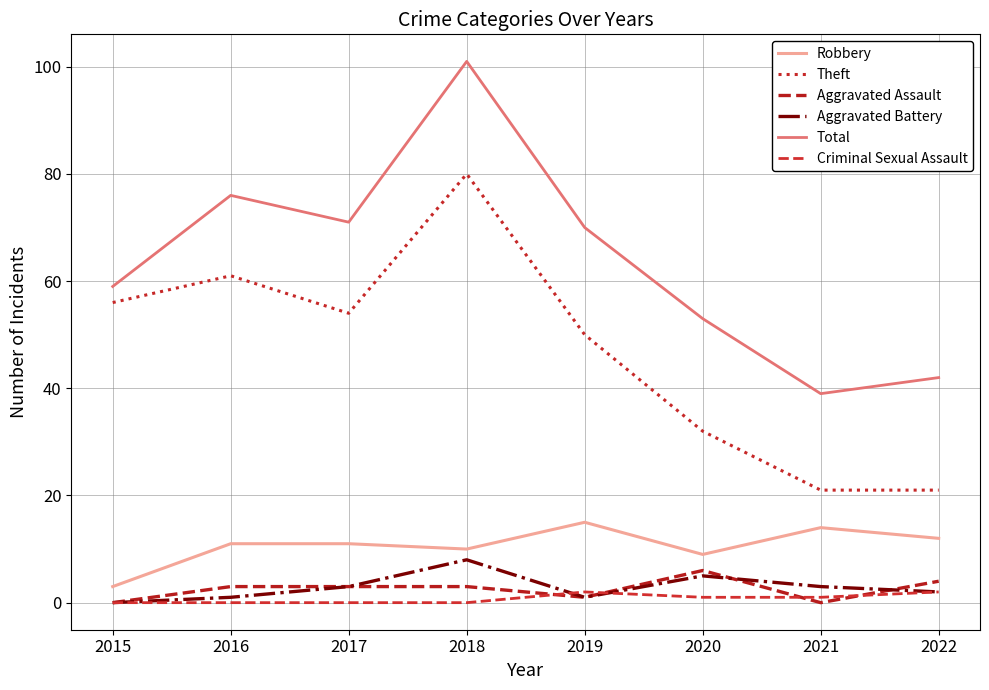

Reading right to left, list all the values displayed in this chart.

Robbery: 12	14	9	15	10	11	11	3
Theft: 21	21	32	50	80	54	61	56
Aggravated Assault: 4	0	6	1	3	3	3	0
Aggravated Battery: 2	3	5	1	8	3	1	0
Total: 42	39	53	70	101	71	76	59
Criminal Sexual Assault: 2	1	1	2	0	0	0	0